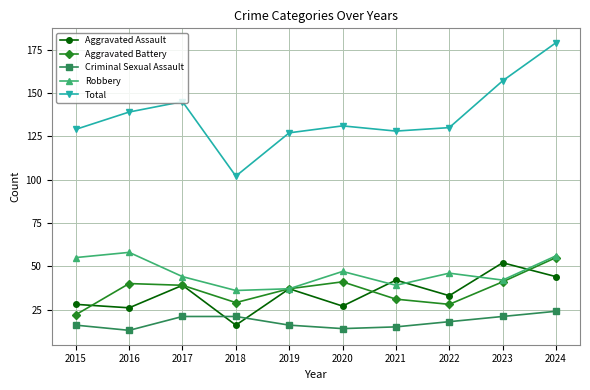

True or false: Criminal Sexual Assault and Robbery cross at least once.

False